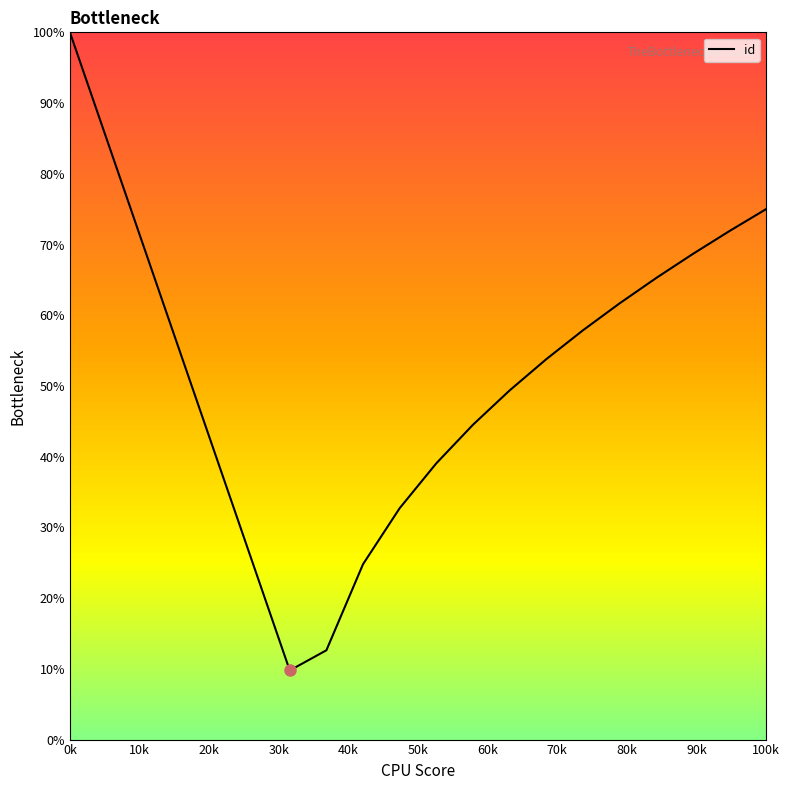

What is the minimum value shown in the chart?

9.8